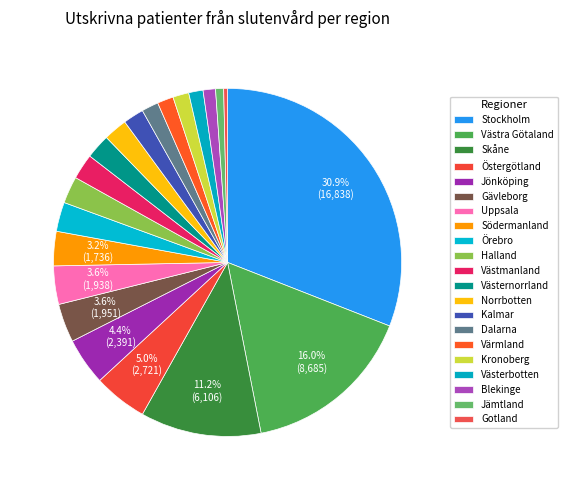

True or false: Jämtland accounts for 14% of the total.

False